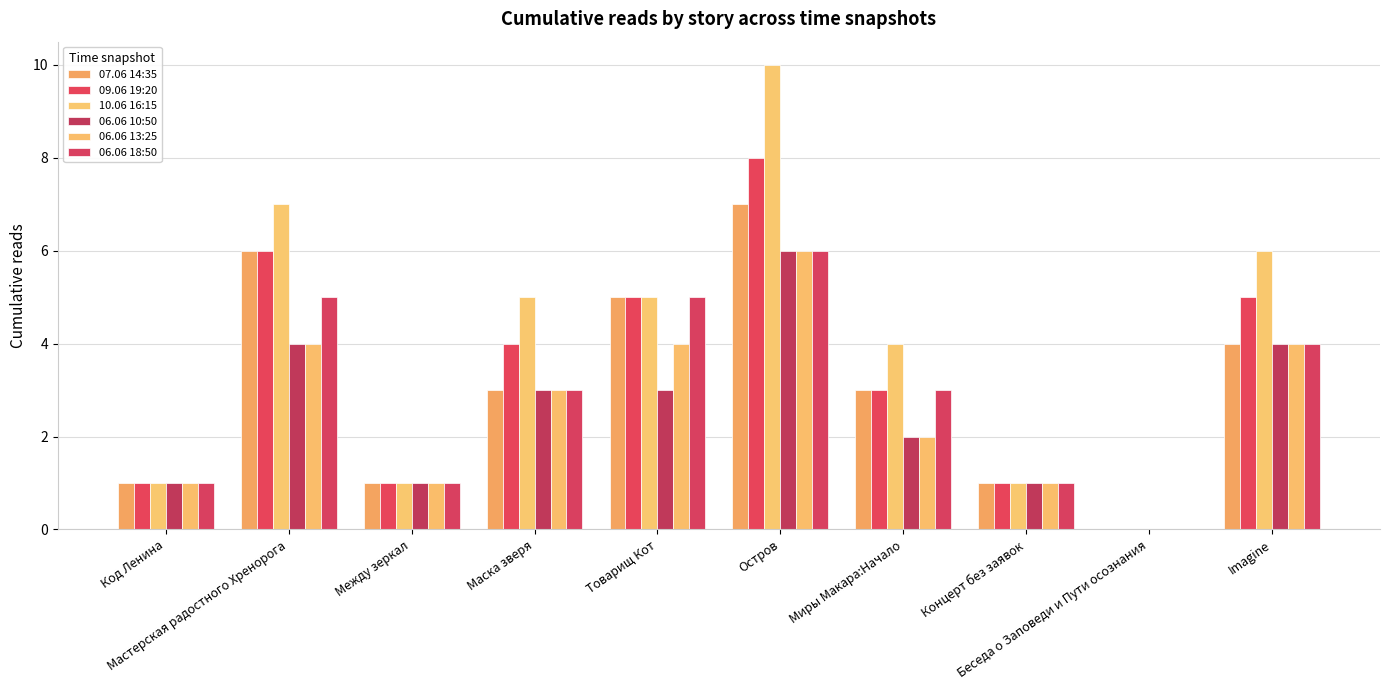

Reading left to right, what are all the values shown in this chart?

07.06 14:35: Код Ленина=1	Мастерская радостного Хренорога=6	Между зеркал=1	Маска зверя=3	Товарищ Кот=5	Остров=7	Миры Макара:Начало=3	Концерт без заявок=1	Беседа о Заповеди и Пути осознания=0	Imagine=4
09.06 19:20: Код Ленина=1	Мастерская радостного Хренорога=6	Между зеркал=1	Маска зверя=4	Товарищ Кот=5	Остров=8	Миры Макара:Начало=3	Концерт без заявок=1	Беседа о Заповеди и Пути осознания=0	Imagine=5
10.06 16:15: Код Ленина=1	Мастерская радостного Хренорога=7	Между зеркал=1	Маска зверя=5	Товарищ Кот=5	Остров=10	Миры Макара:Начало=4	Концерт без заявок=1	Беседа о Заповеди и Пути осознания=0	Imagine=6
06.06 10:50: Код Ленина=1	Мастерская радостного Хренорога=4	Между зеркал=1	Маска зверя=3	Товарищ Кот=3	Остров=6	Миры Макара:Начало=2	Концерт без заявок=1	Беседа о Заповеди и Пути осознания=0	Imagine=4
06.06 13:25: Код Ленина=1	Мастерская радостного Хренорога=4	Между зеркал=1	Маска зверя=3	Товарищ Кот=4	Остров=6	Миры Макара:Начало=2	Концерт без заявок=1	Беседа о Заповеди и Пути осознания=0	Imagine=4
06.06 18:50: Код Ленина=1	Мастерская радостного Хренорога=5	Между зеркал=1	Маска зверя=3	Товарищ Кот=5	Остров=6	Миры Макара:Начало=3	Концерт без заявок=1	Беседа о Заповеди и Пути осознания=0	Imagine=4